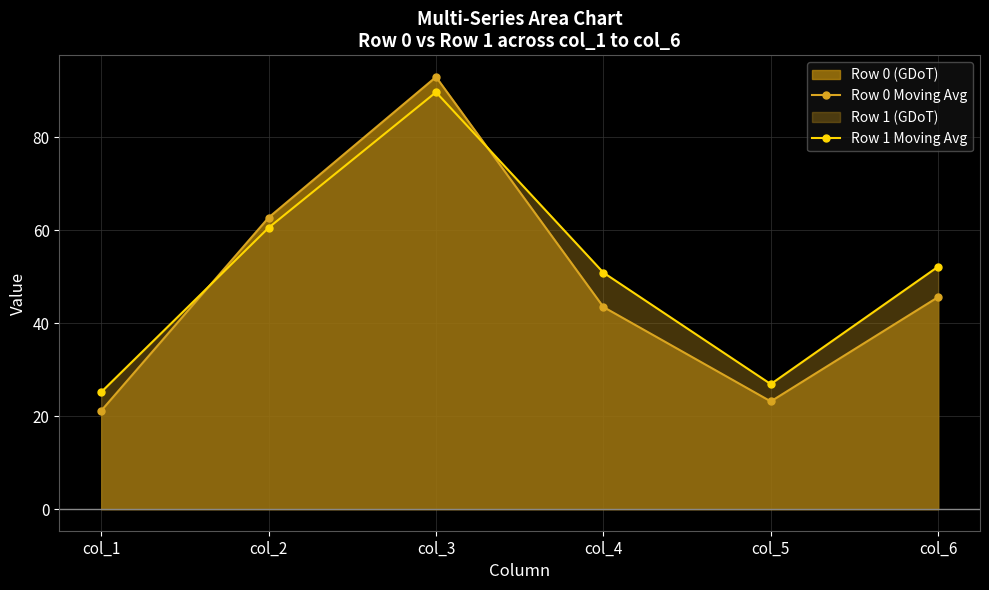

After their last crossing, which series has the higher values: Row 1 Moving Avg or Row 0 Moving Avg?

Row 1 Moving Avg